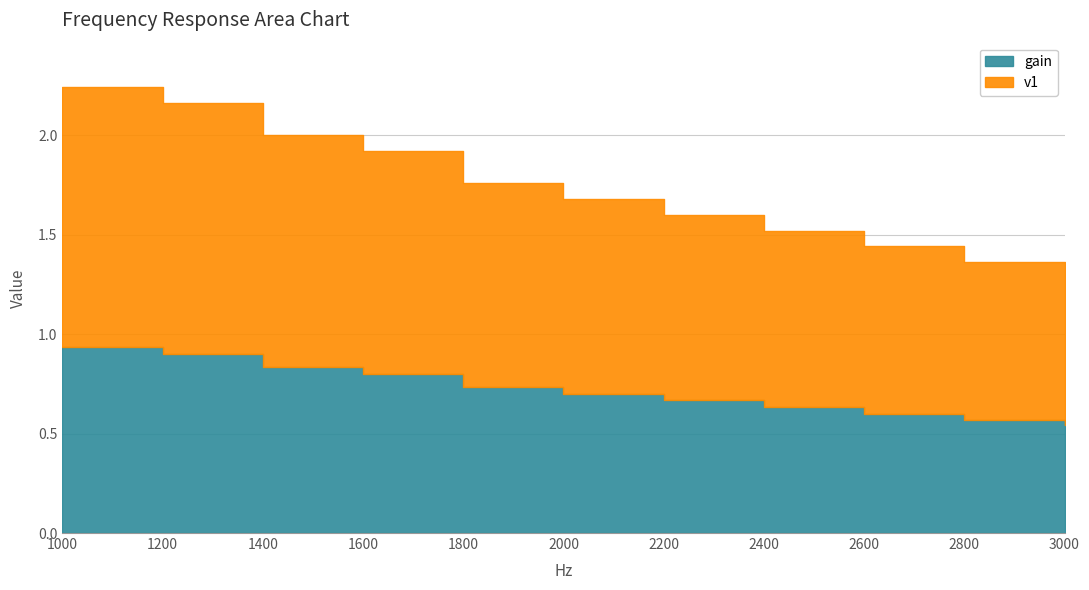

What is the approximate value of gain at 1000?

0.9